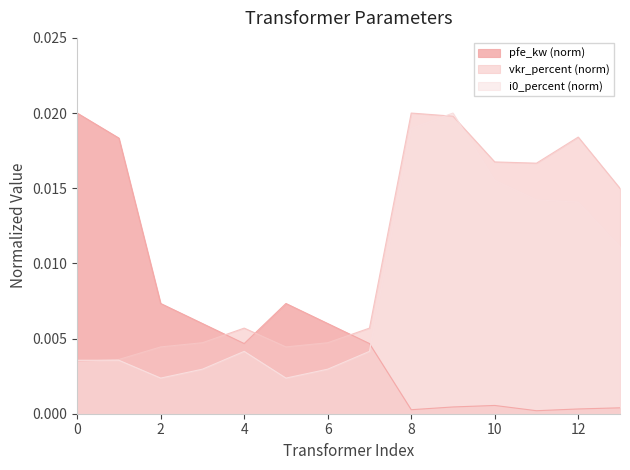

True or false: pfe_kw (norm) and i0_percent (norm) cross at least once.

True